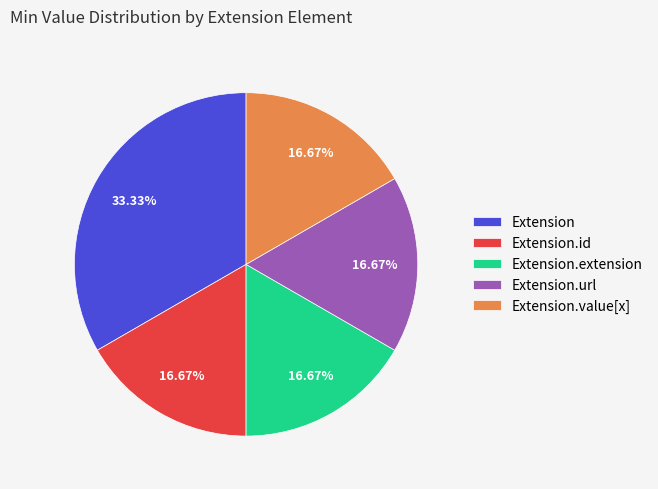

What portion of the pie excludes Extension.value[x]?

83.3%